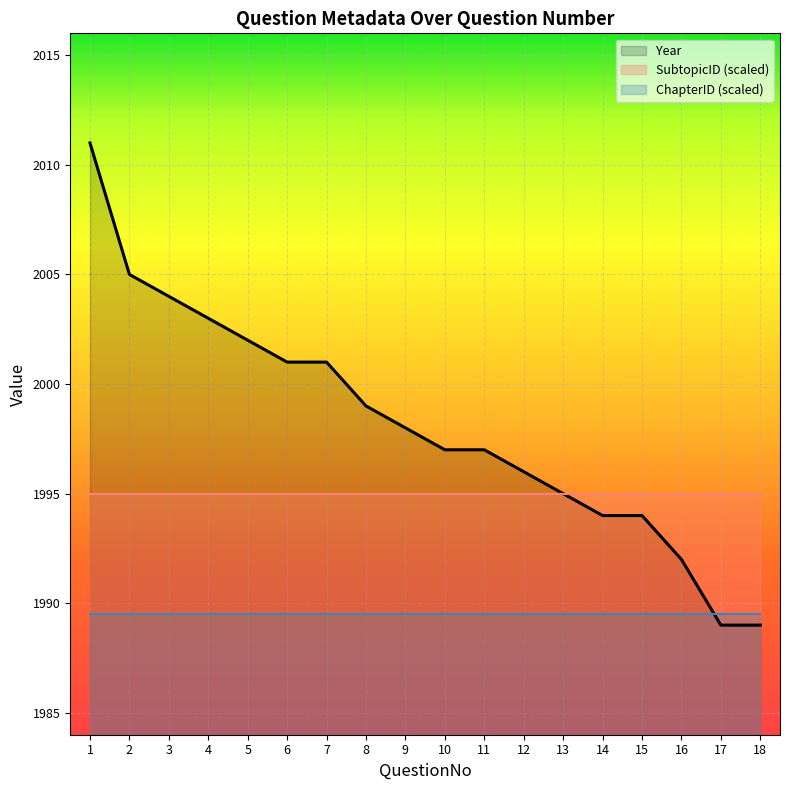

At which label is SubtopicID (scaled) closest to 1995?

1